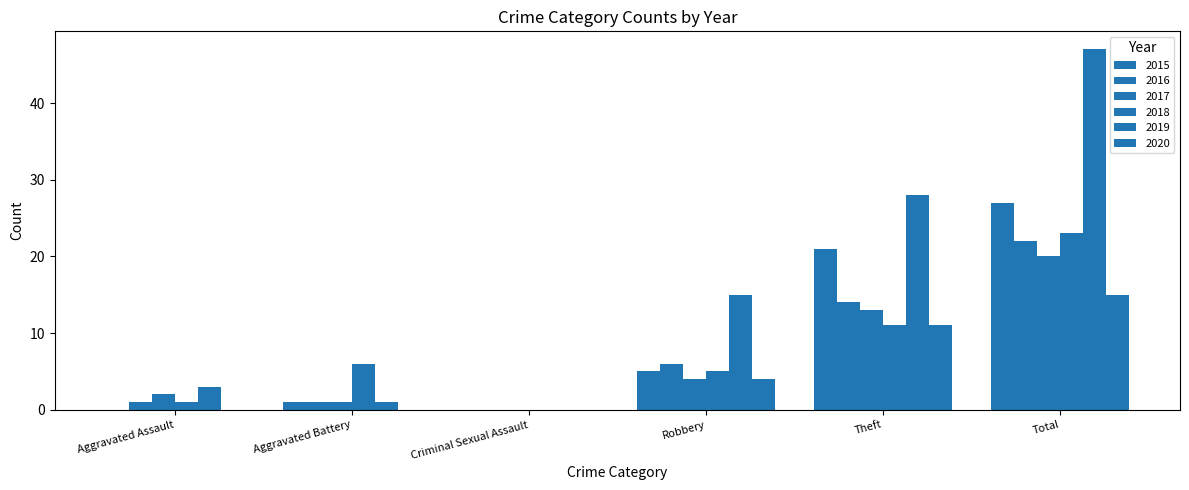

What is the difference between the highest and lowest values at Theft?

17